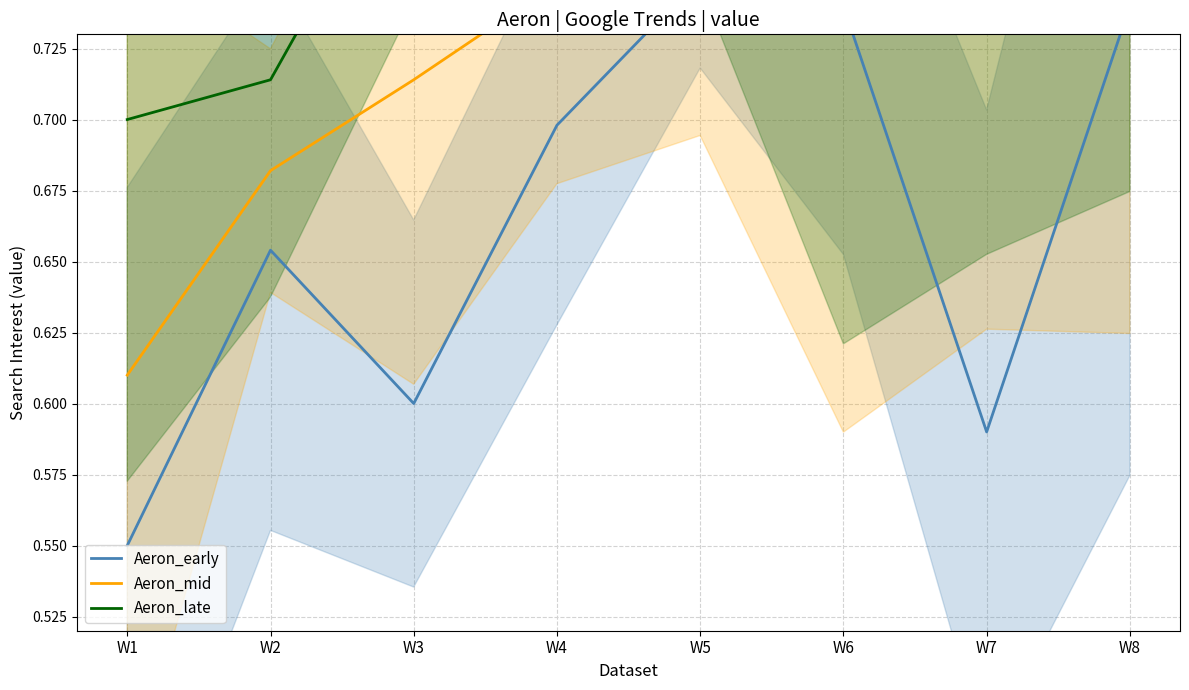

Reading right to left, transcribe all the data shown in this chart.

Aeron_early: 0.7	0.6	0.7	0.8	0.7	0.6	0.7	0.6
Aeron_mid: 0.8	0.7	0.7	0.8	0.7	0.7	0.7	0.6
Aeron_late: 0.8	0.8	0.7	0.8	0.8	0.8	0.7	0.7